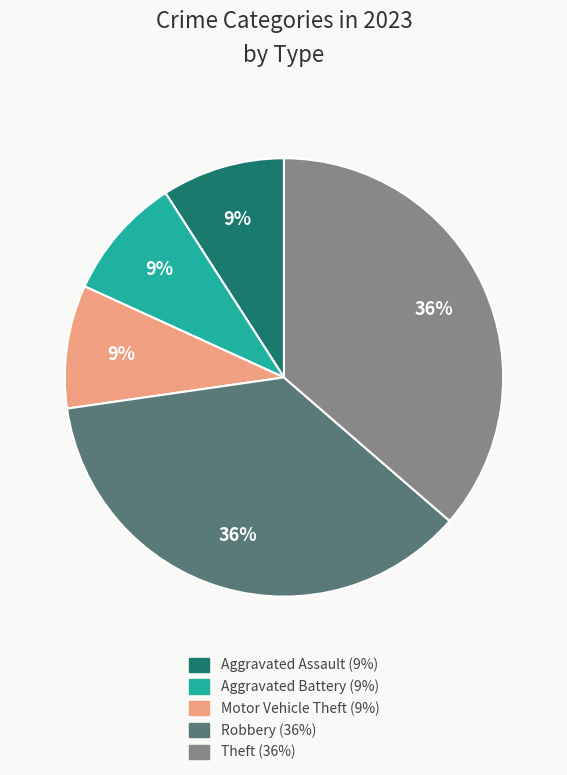

Is there a majority slice in this chart?

No